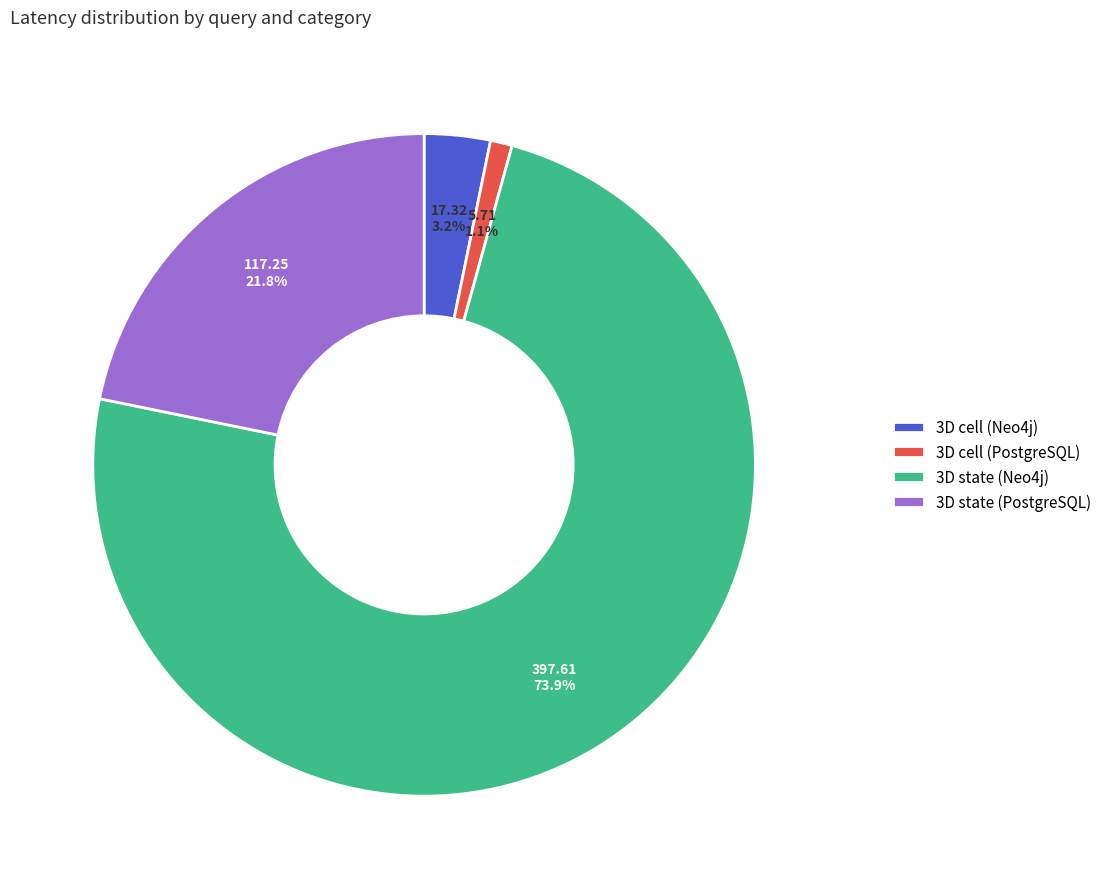

Combined, what portion of the pie is 3D state (PostgreSQL) and 3D cell (PostgreSQL)?

22.9%